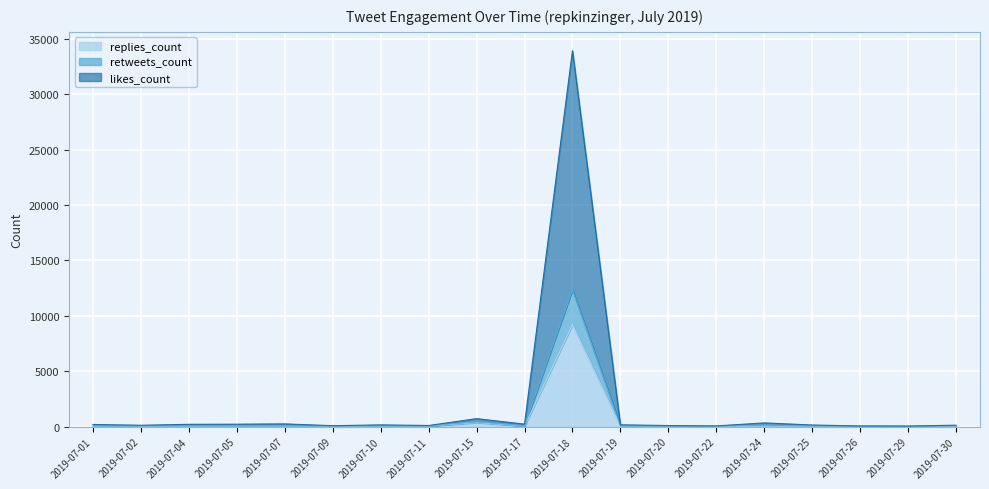

What is the sum of all replies_count values?

10060